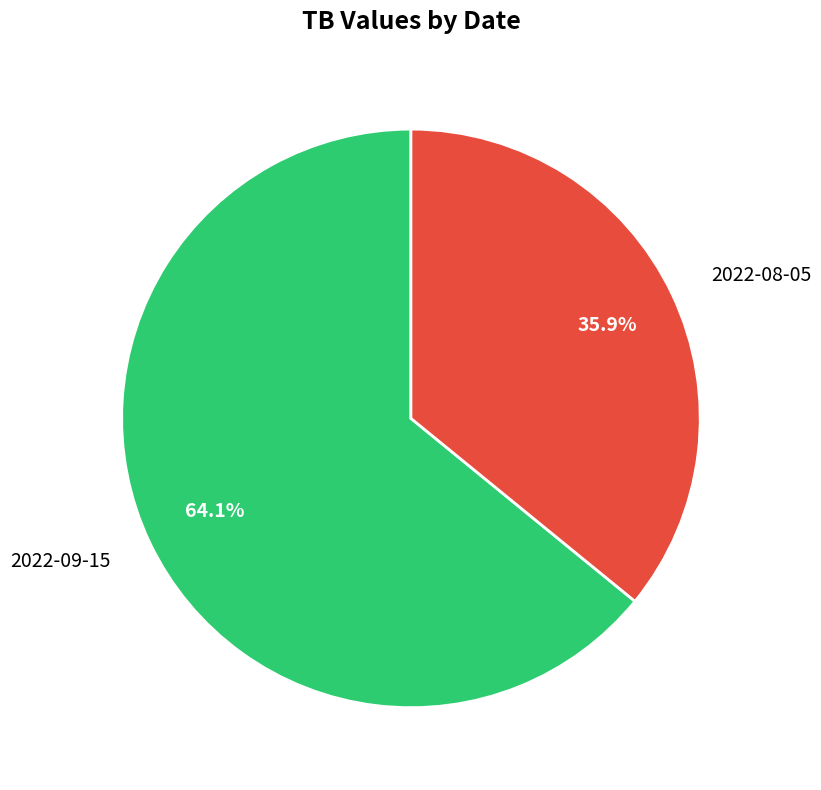

What percentage is the 2022-09-15 slice, to the nearest percent?

64%